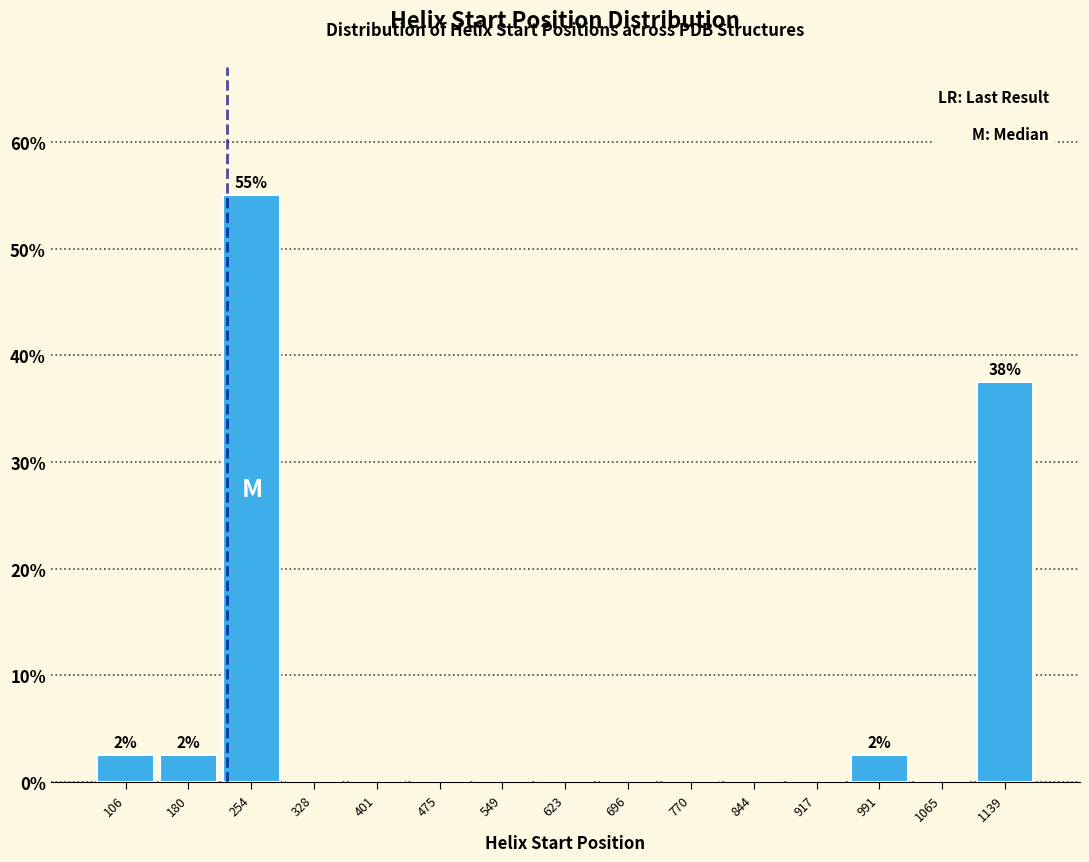

Over which range of the x-axis is the bar tallest?

220 to 290